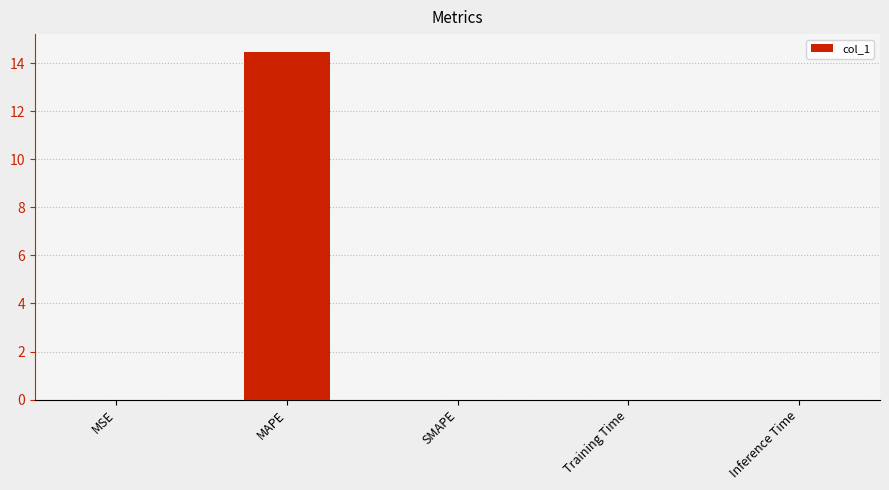

True or false: the data shows 0.0 at SMAPE.

True